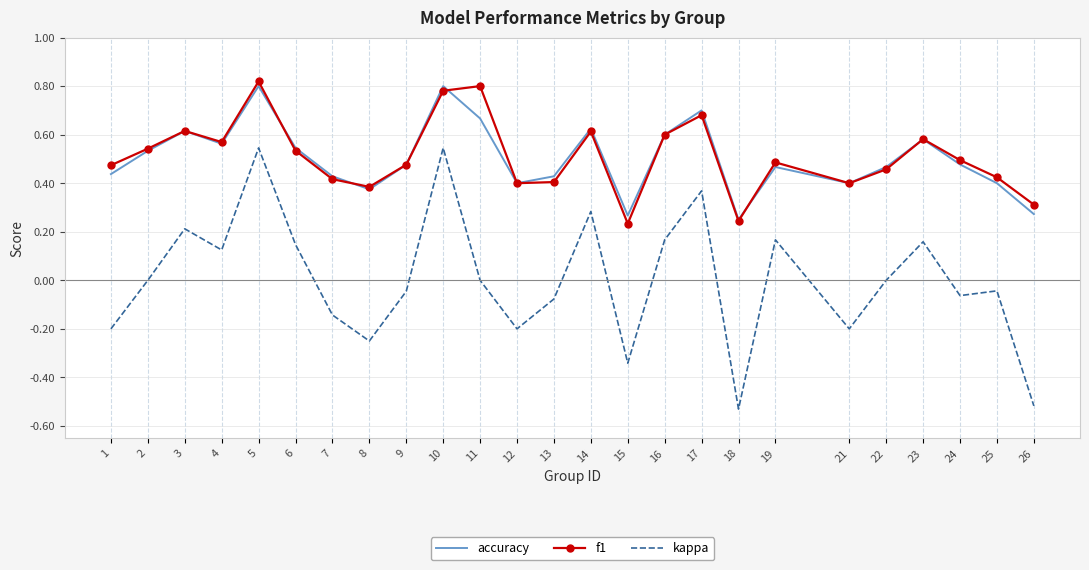

Which series has the widest spread of values?

kappa